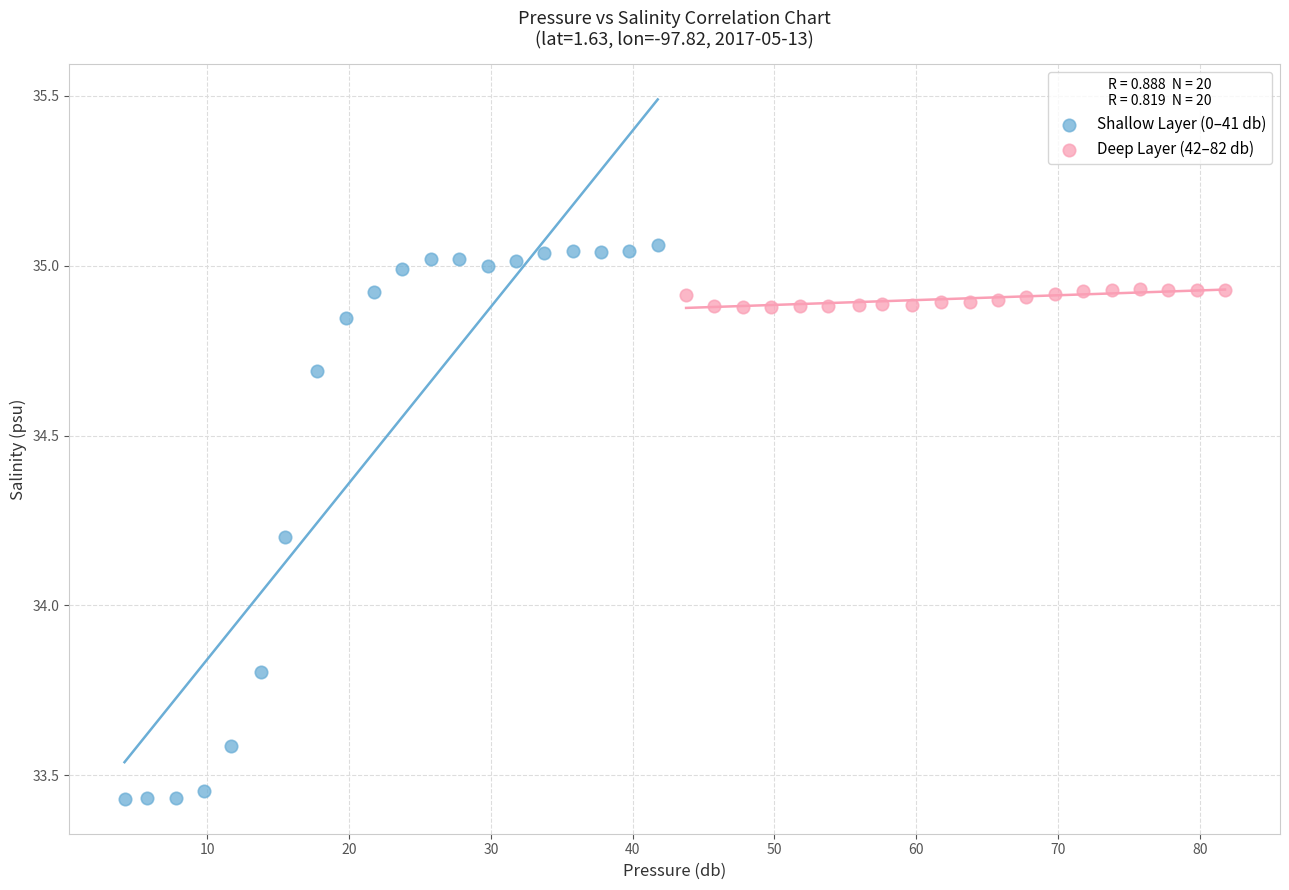

Which series reaches the maximum Y coordinate?

Shallow Layer (0–41 db)